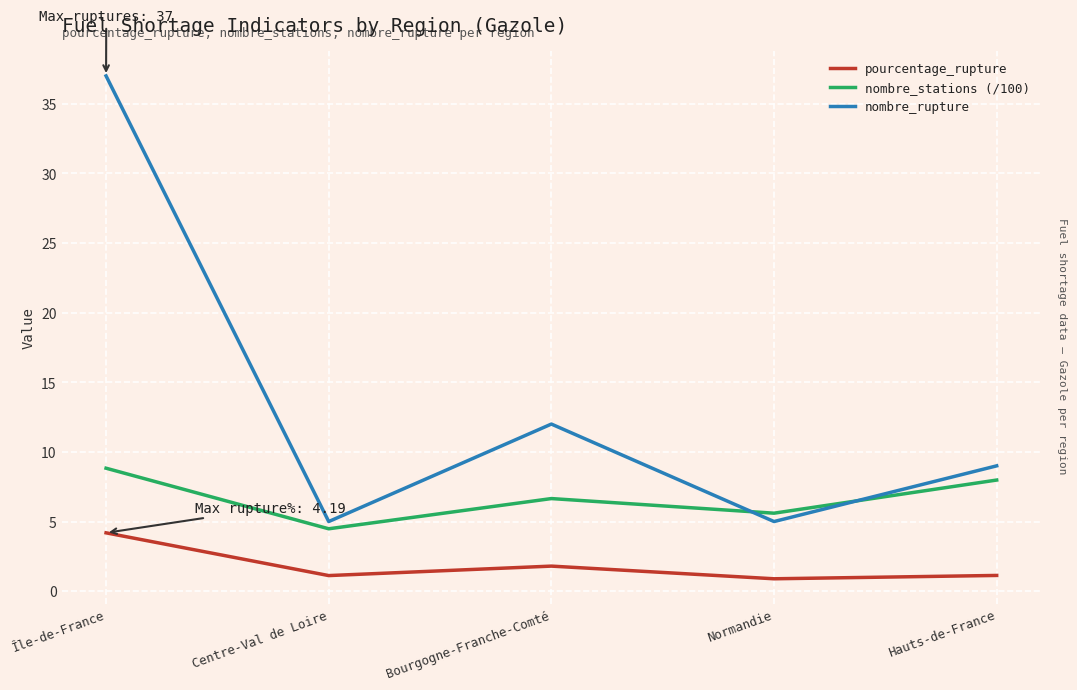

At which category is the sum across all series the highest?

Île-de-France